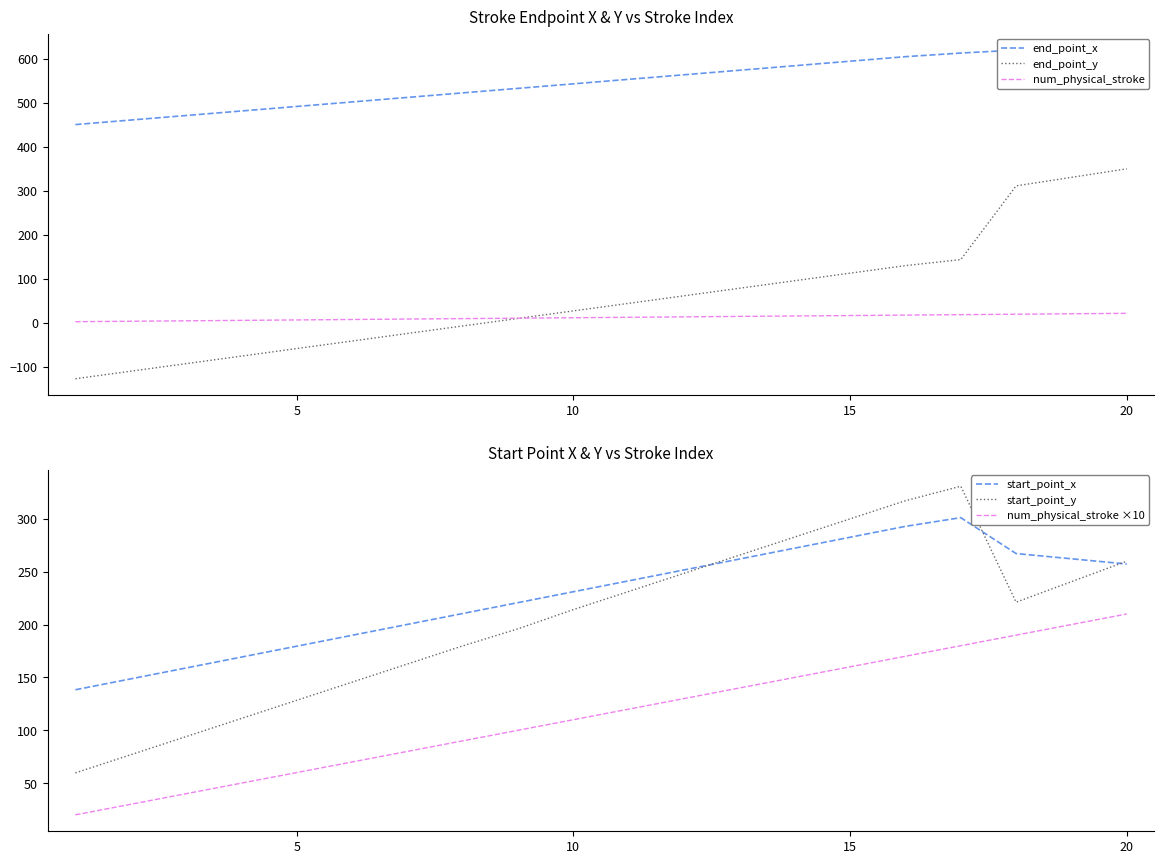

True or false: start_point_y and end_point_x intersect in this chart.

False